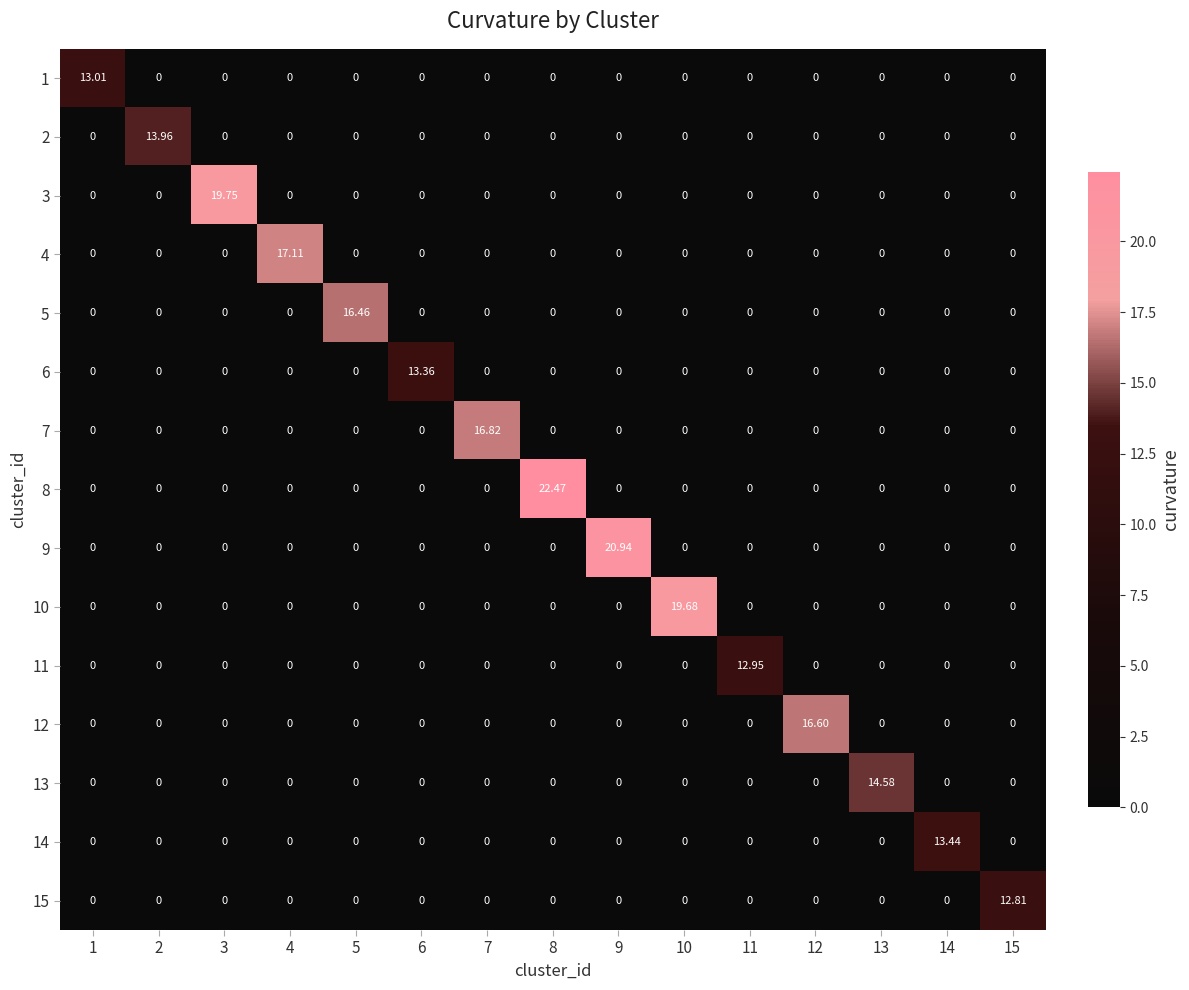

How many values in 9 are above zero?

1